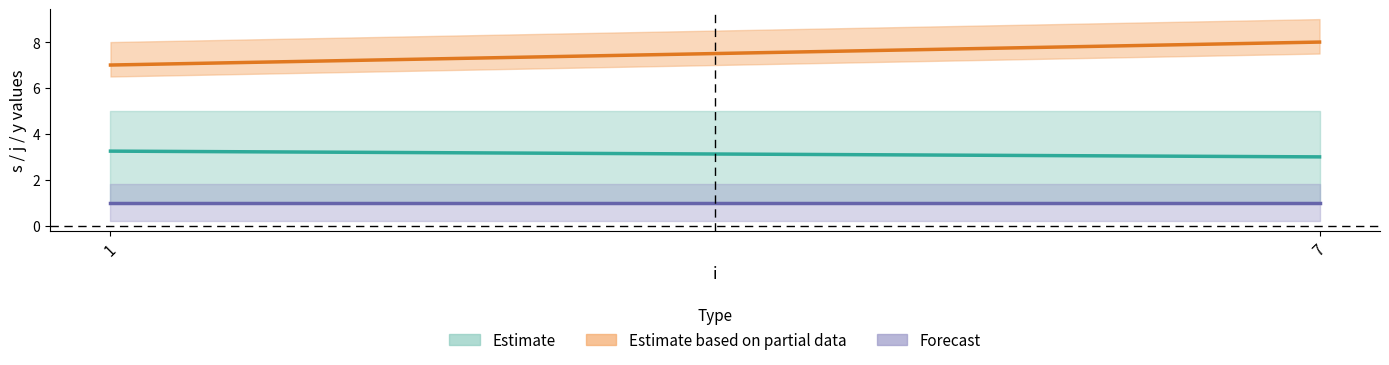

Count the number of categories in the chart.

9